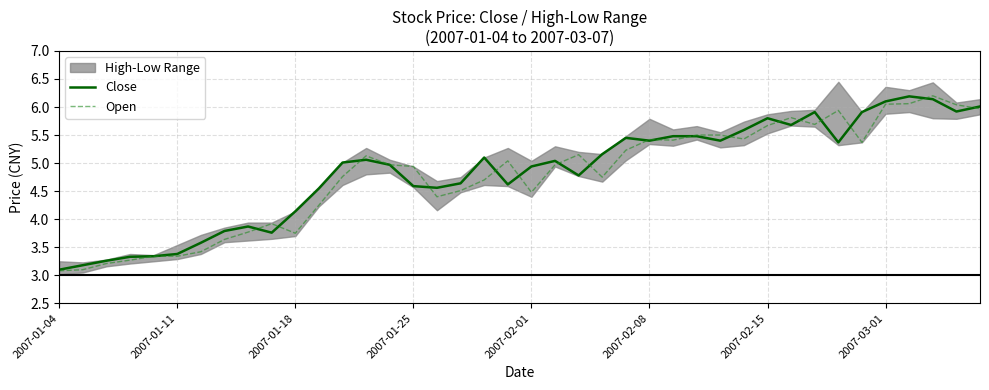

What is the value of the Open point at the 1st from the left?

3.1